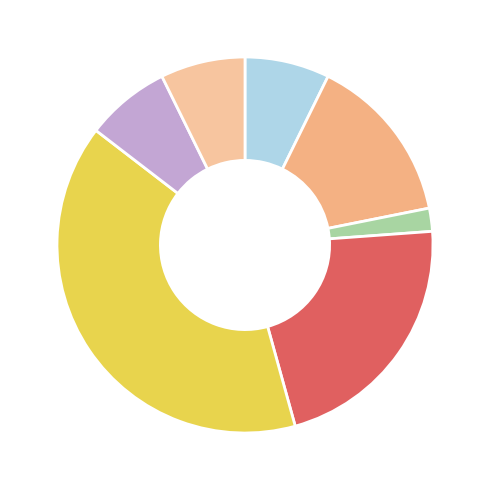

Which slice is the largest?

Гофротруба ПВХ д 16мм